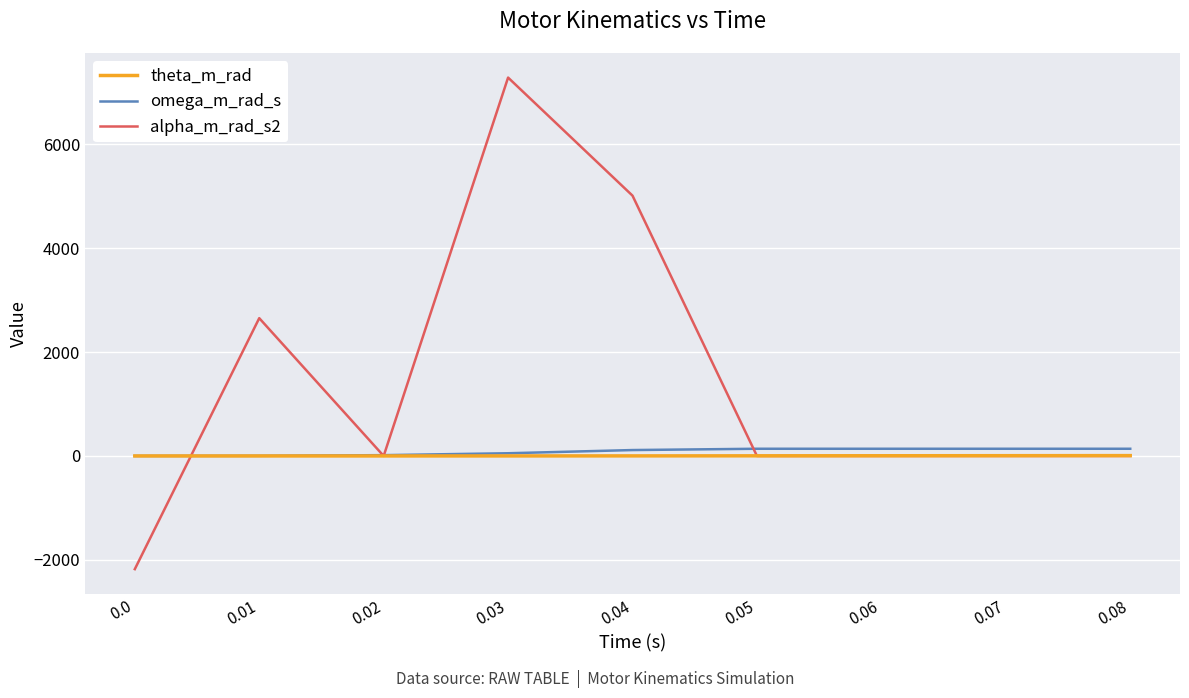

Is the value of omega_m_rad_s at 0.01 greater than the value of alpha_m_rad_s2 at 0.0?

Yes